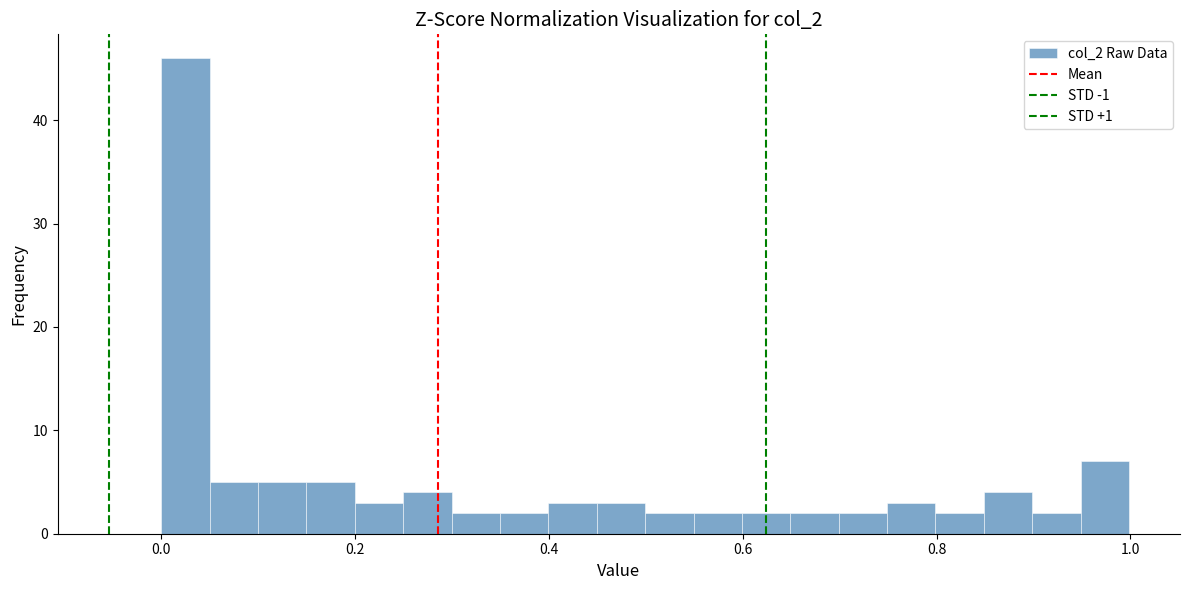

Around what value on the x-axis is the tallest bar? Give the approximate position of its centre, as read against the axis.

0.02